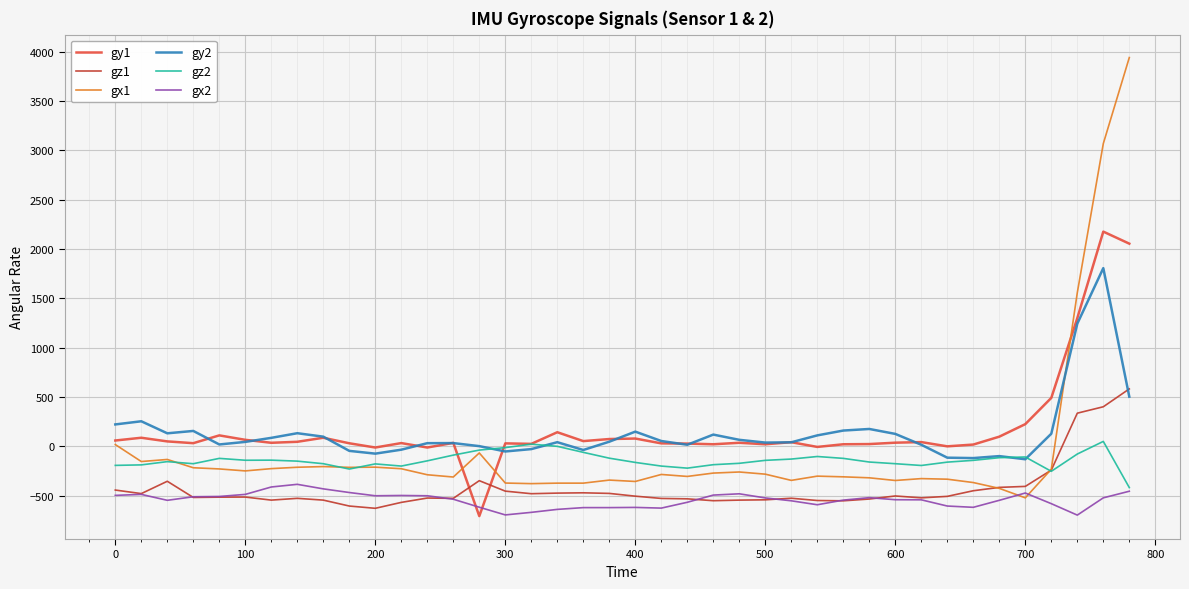

Which series ends up on top after the final intersection of gx1 and gz1?

gx1